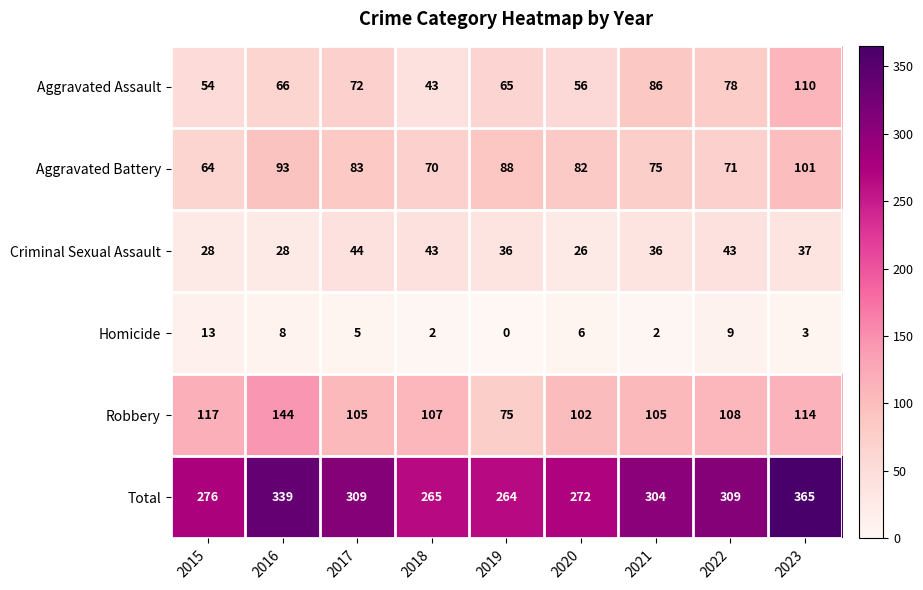

Read the Robbery value at 2019, to the nearest 5.

75